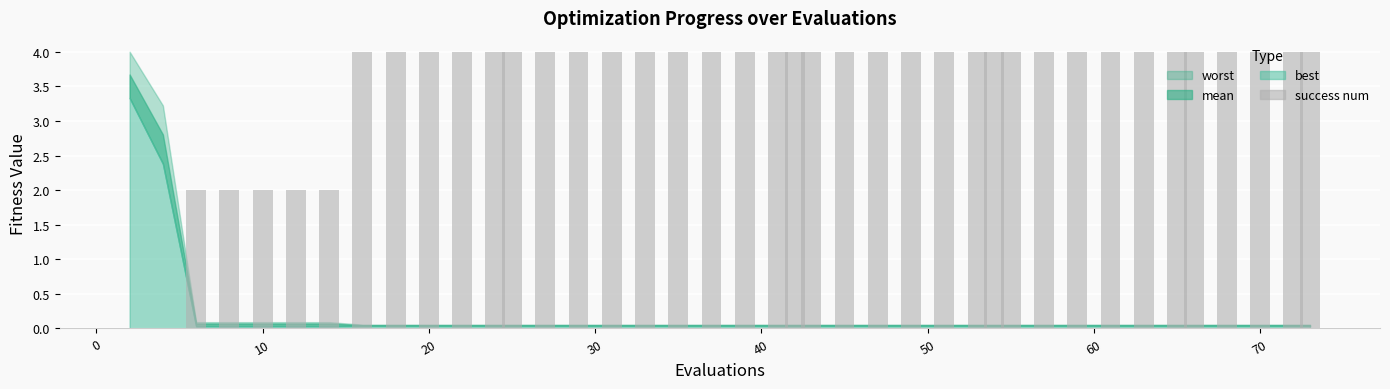

What is the greatest value displayed?

4